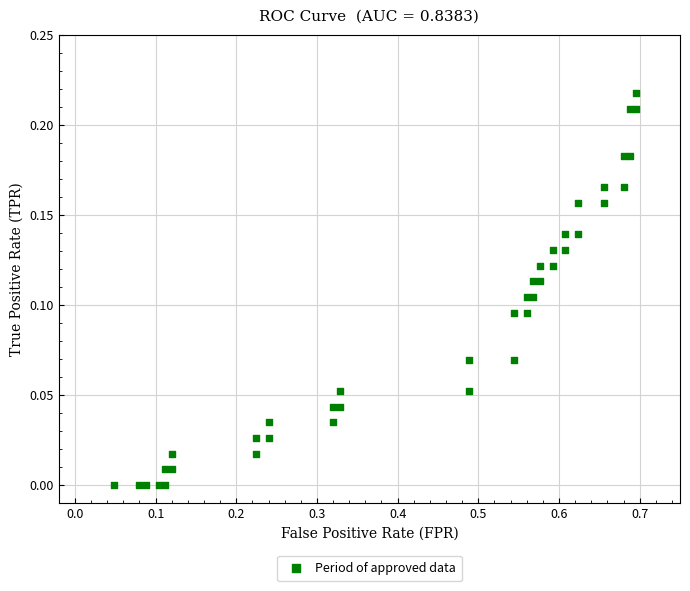

How many points are shown in the scatter plot?

40